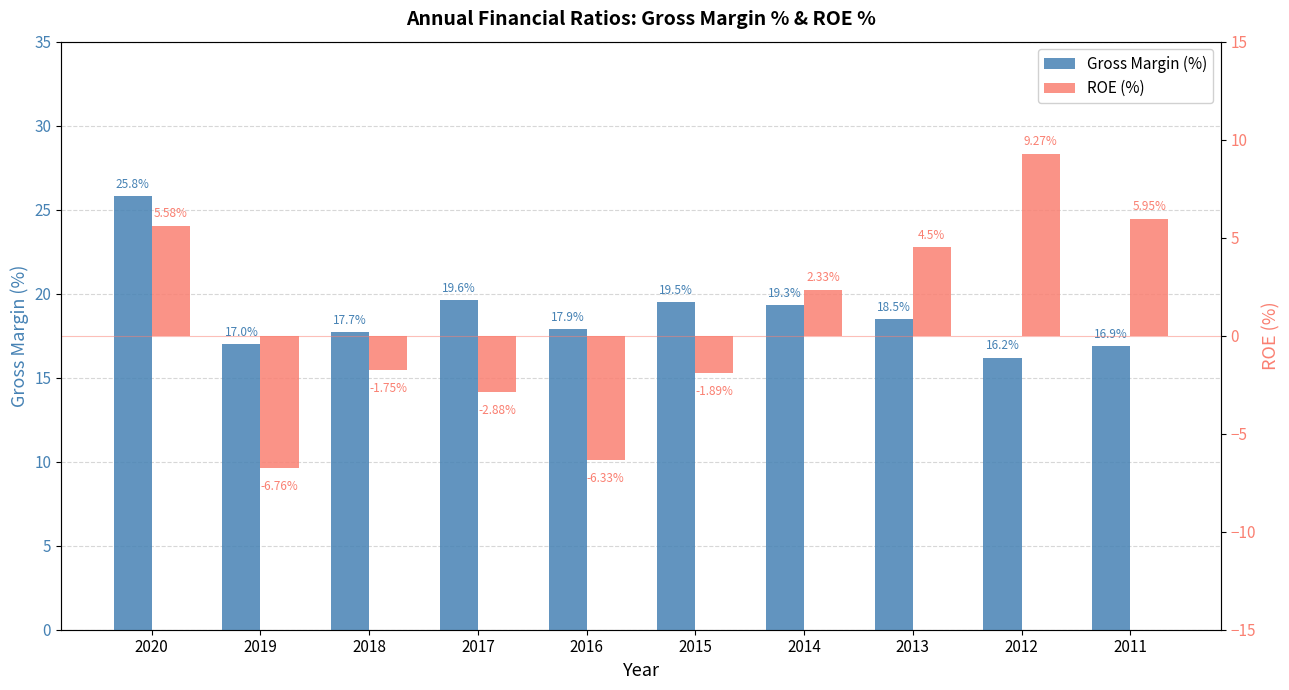

What is the value of the ROE (%) bar at the 10th from the left?

6.0